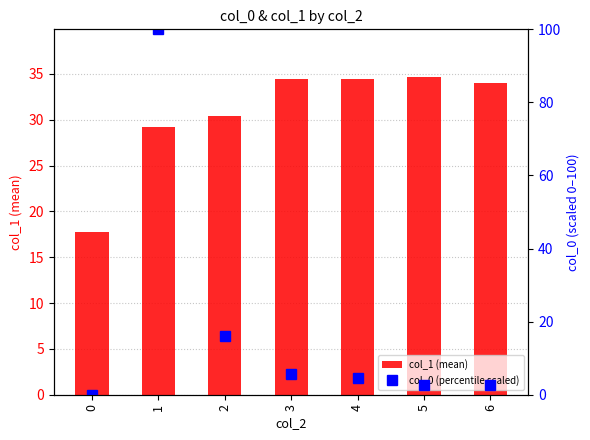

The value of col_1 (mean) at 5 is 45.1. True or false?

False